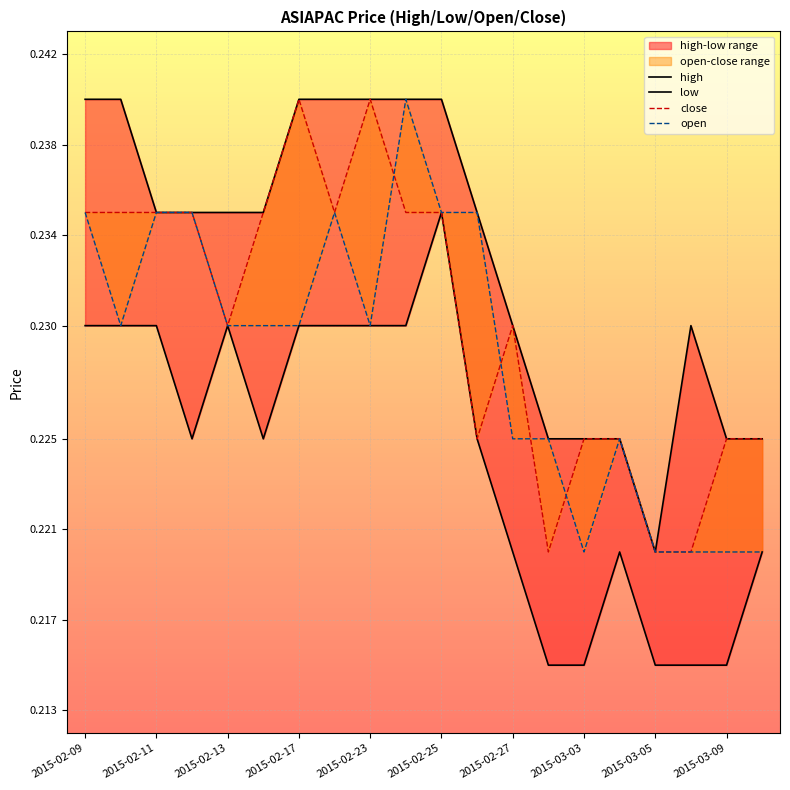

At which label does open reach its minimum?

2015-03-03